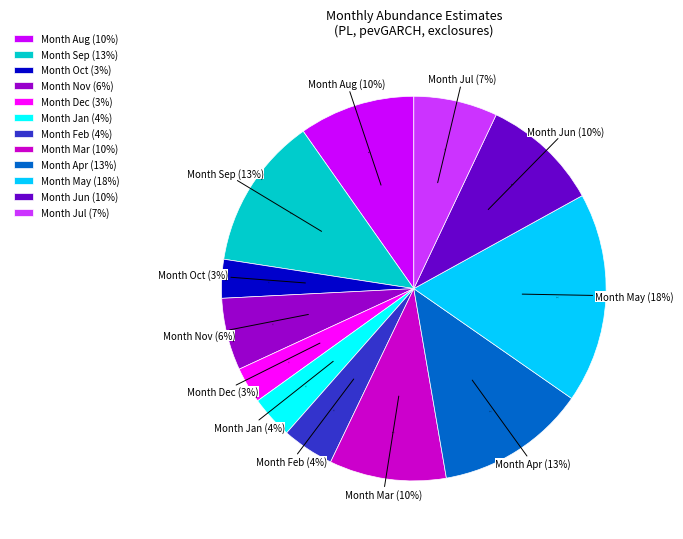

To the nearest percent, what is the difference between the largest and smallest slice percentages?

15%